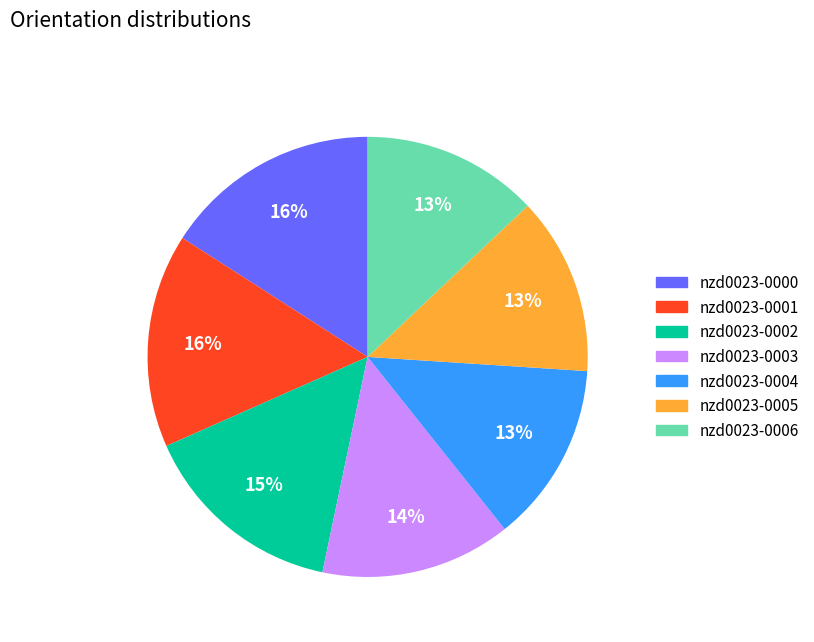

Count the number of slices in the pie.

7